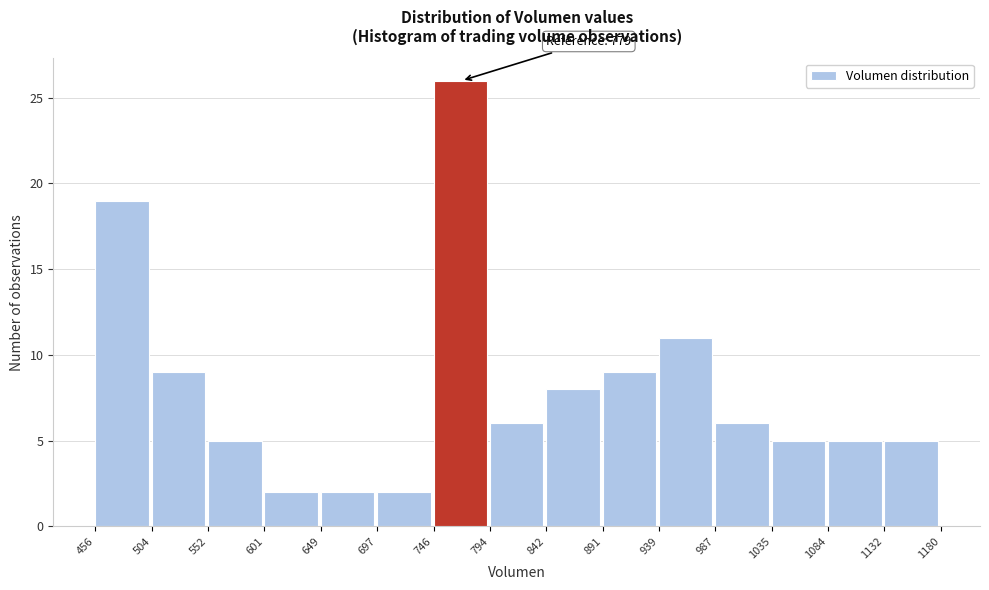

Which range on the x-axis has the tallest bar?

746 to 794